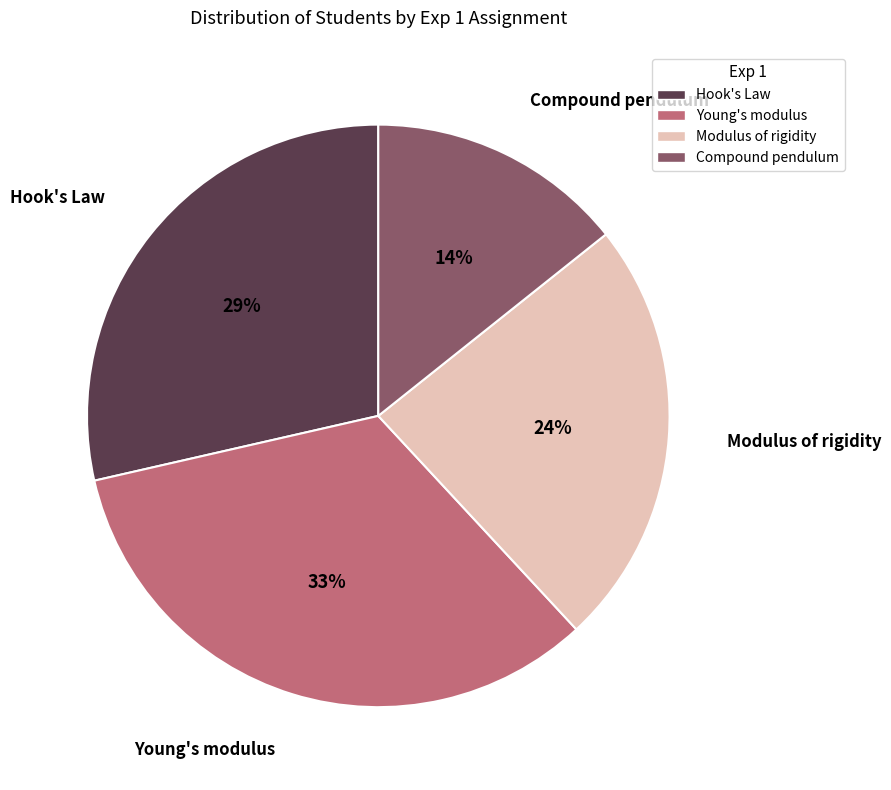

Is the sum of Young's modulus and Hook's Law greater than half?

Yes